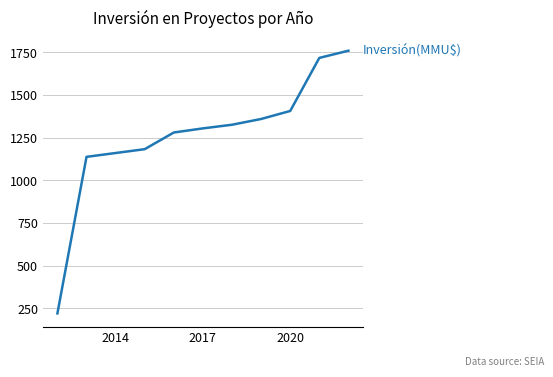

Does the chart have visible grid lines?

Yes